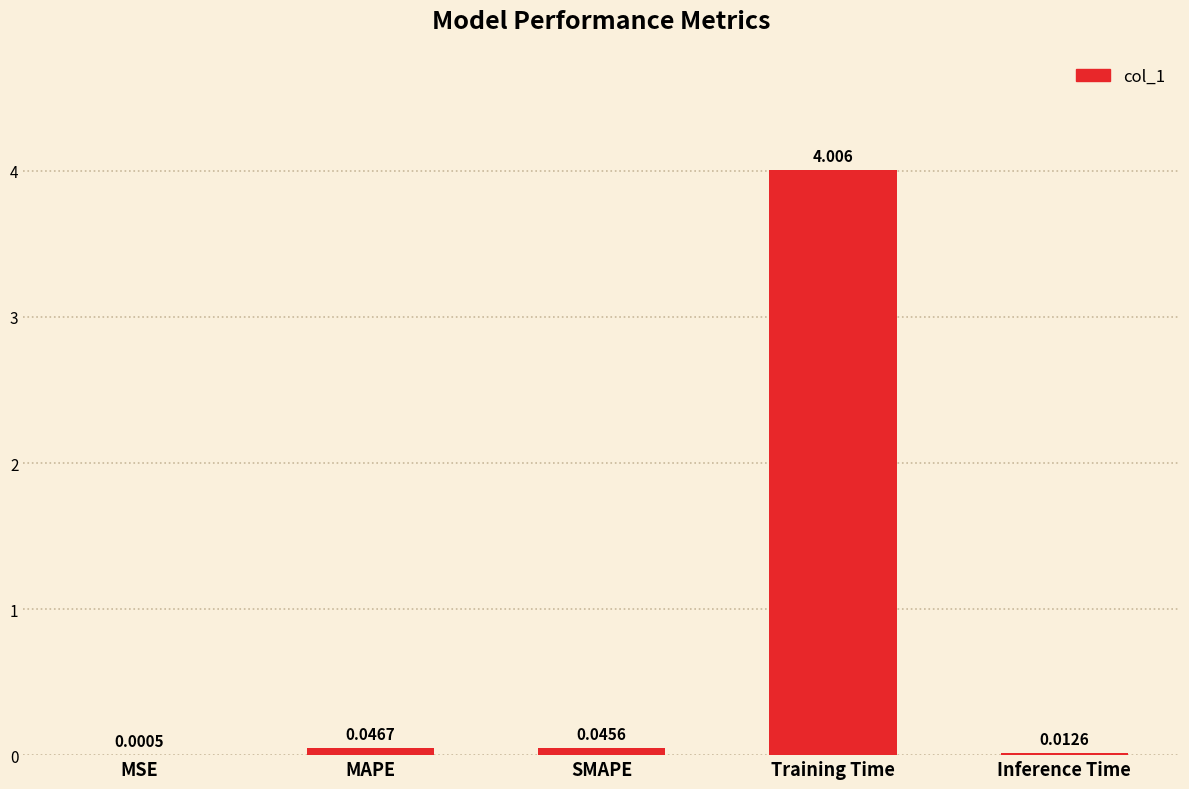

Which has a higher value, MAPE or MSE?

MAPE